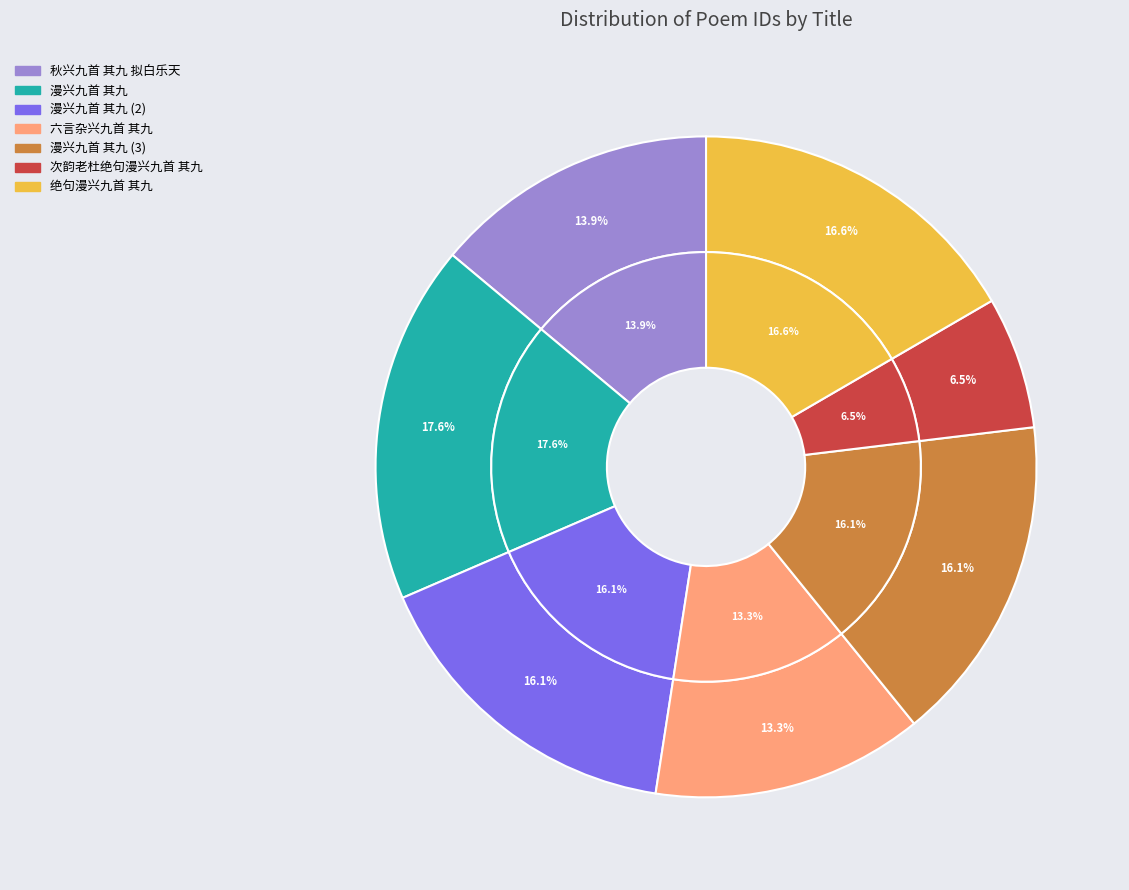

Which has a higher value, 漫兴九首 其九 or 漫兴九首 其九?

漫兴九首 其九